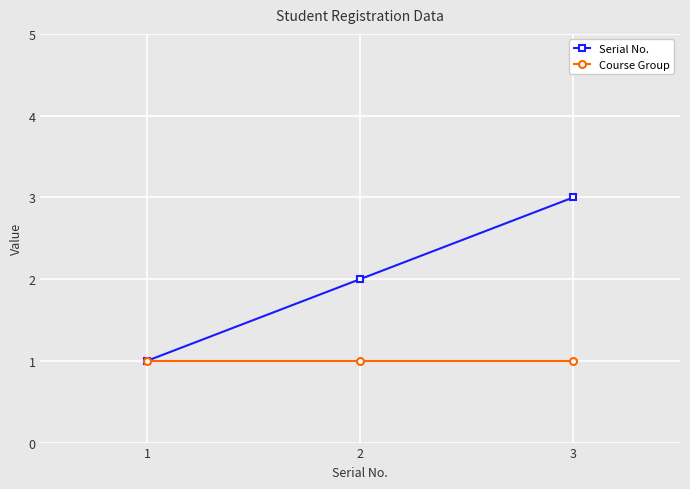

List the labels in order of Serial No. value, smallest first.

1, 2, 3